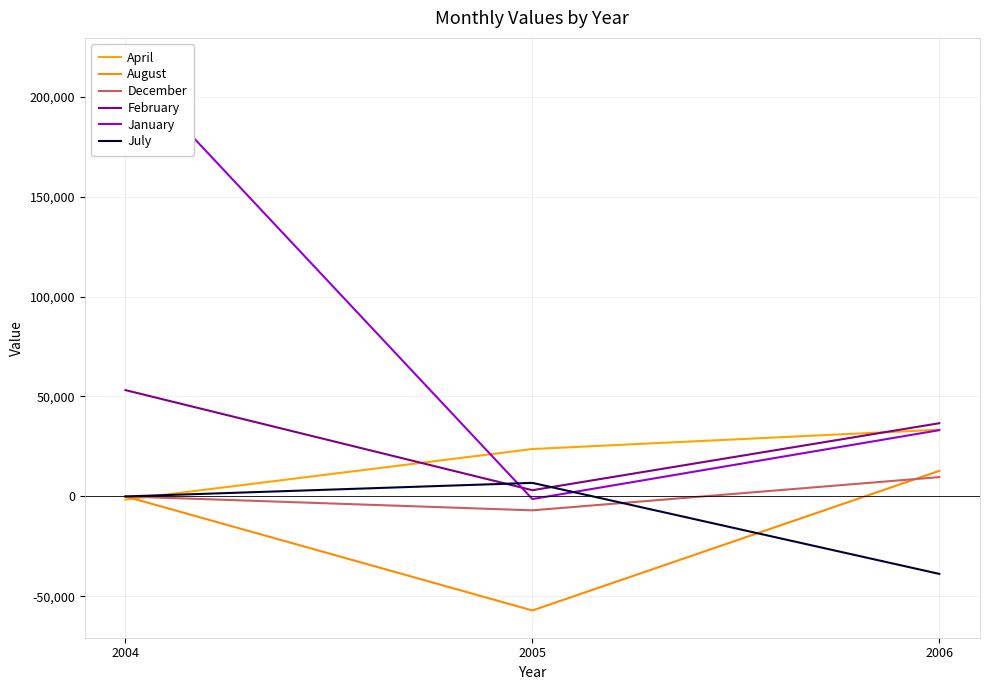

Where is July nearest to the value -15979?

2004